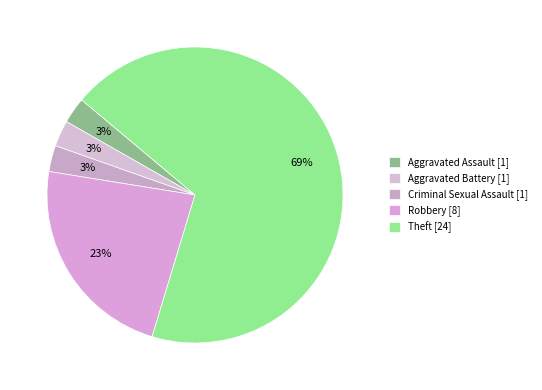

Count the number of slices in the pie.

5